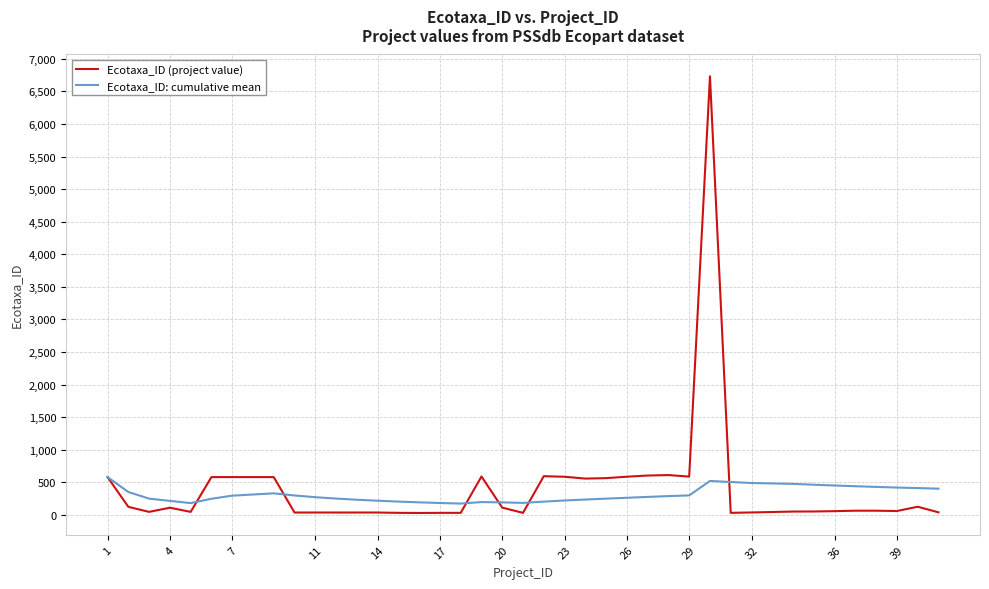

How many series are shown in this chart?

2